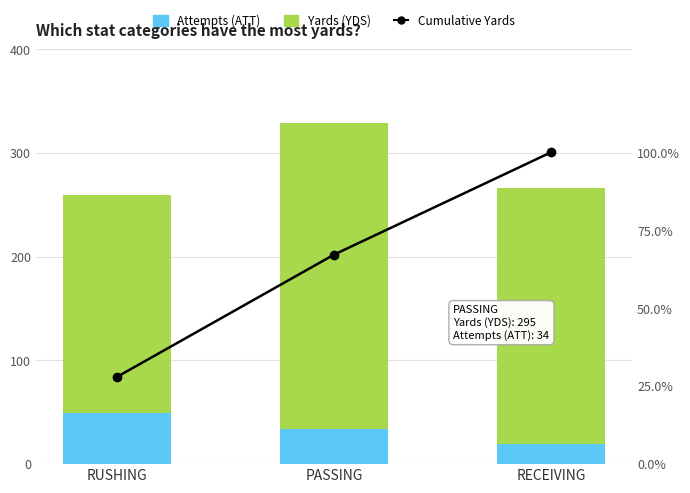

Which has a higher value, RECEIVING or RUSHING?

RUSHING